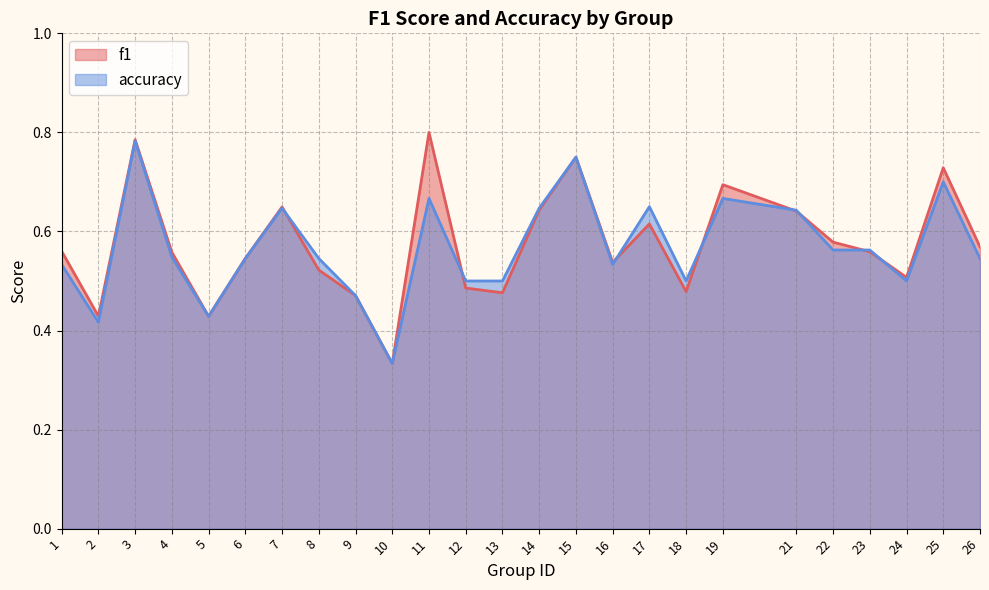

How many times do f1 and accuracy cross each other?

8